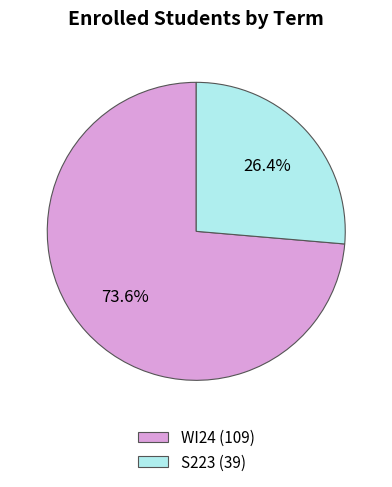

To the nearest percent, what is the difference between the S223 and WI24 slice percentages?

47%